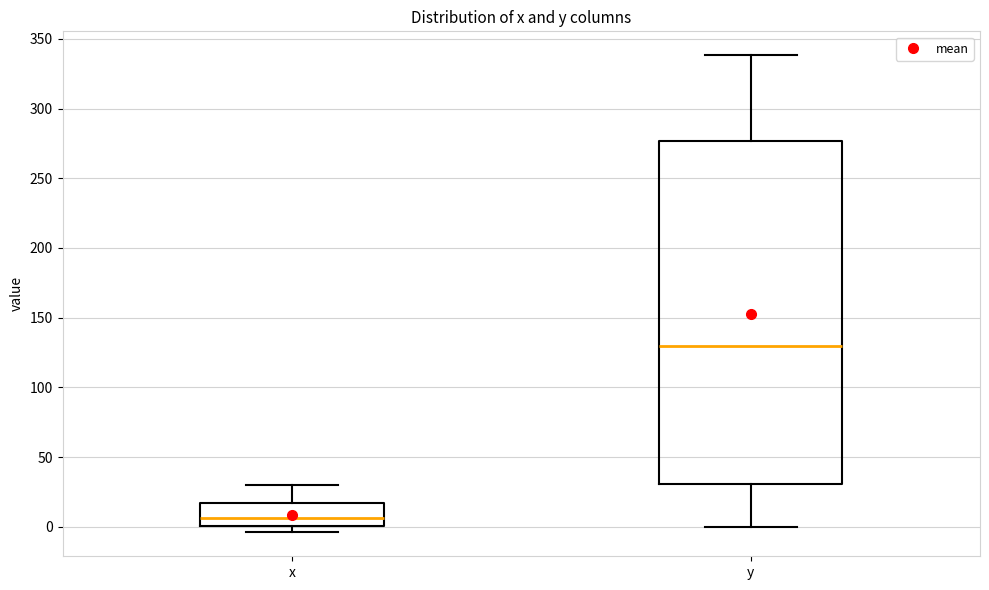

Where is the lower edge of the box for x on the y-axis? The values are not printed on the chart, so give them approximately, as read against the axis.

0